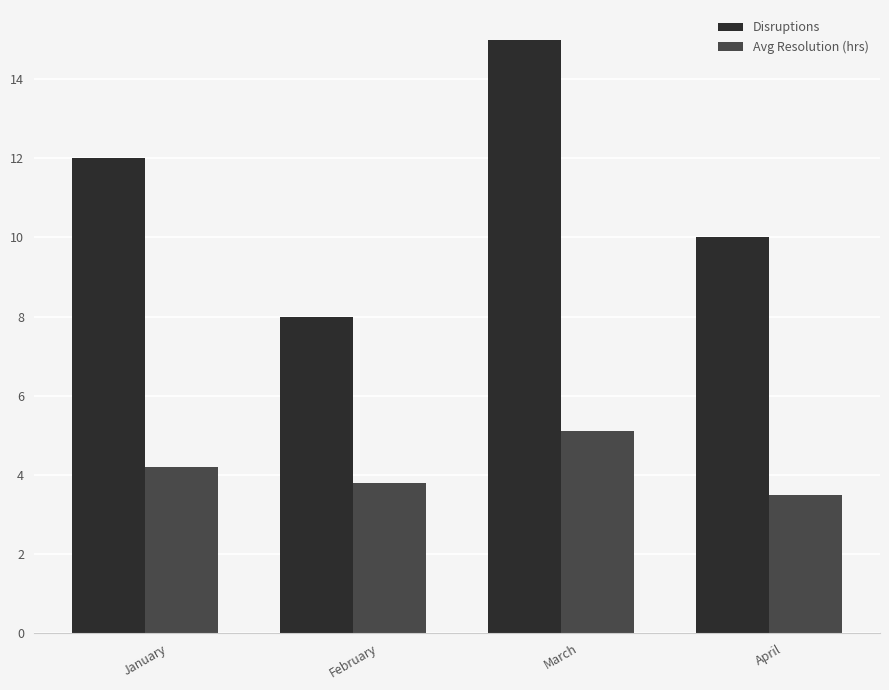

The value of Avg Resolution (hrs) at April is 1.0. True or false?

False